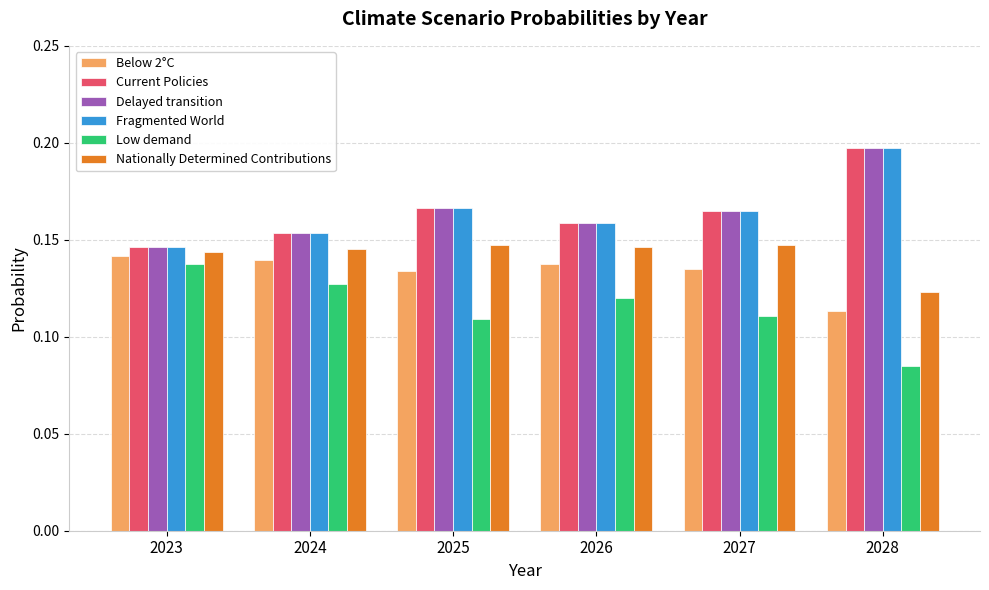

What is the sum of all Fragmented World values?

1.0